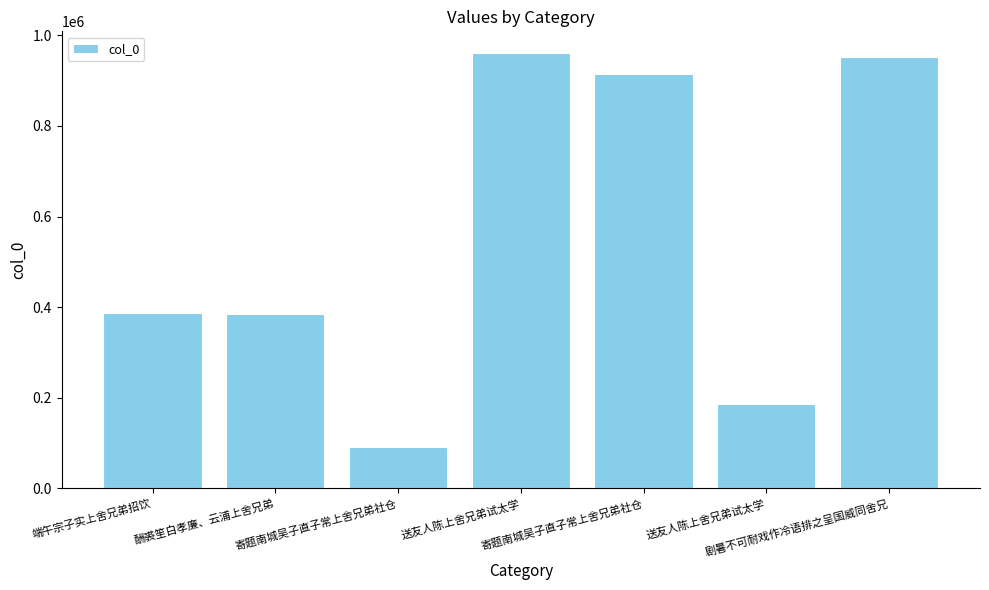

Approximately how many times larger is the value at 端午宗子实上舍兄弟招饮 compared to 寄题南城吴子直子常上舍兄弟社仓?

0.4